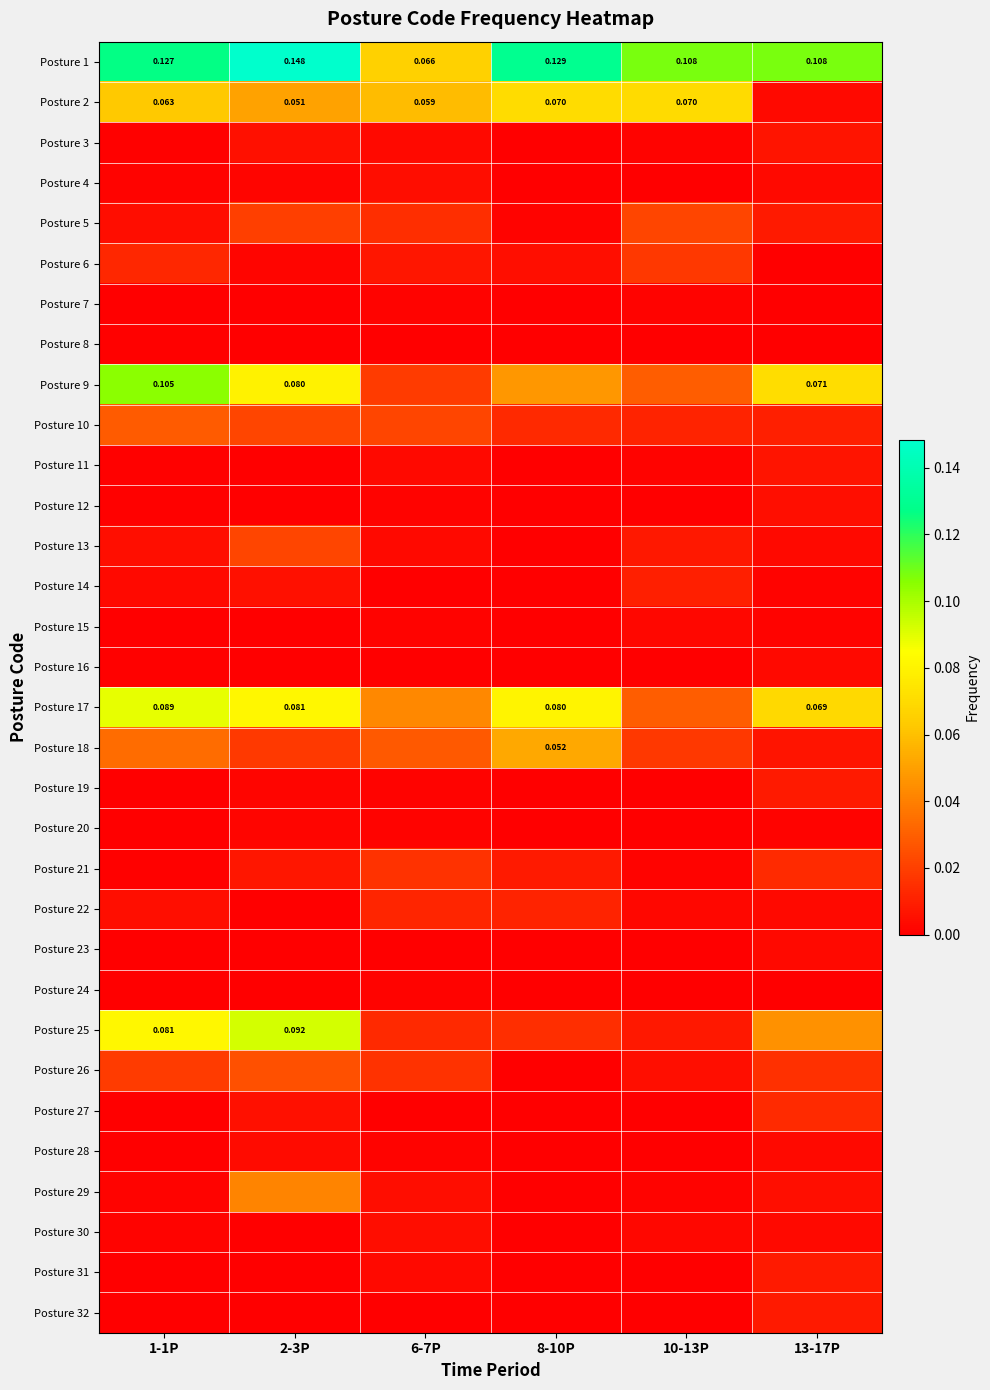

Is it true that Posture 15 equals 0.0 at 1-1P?

True